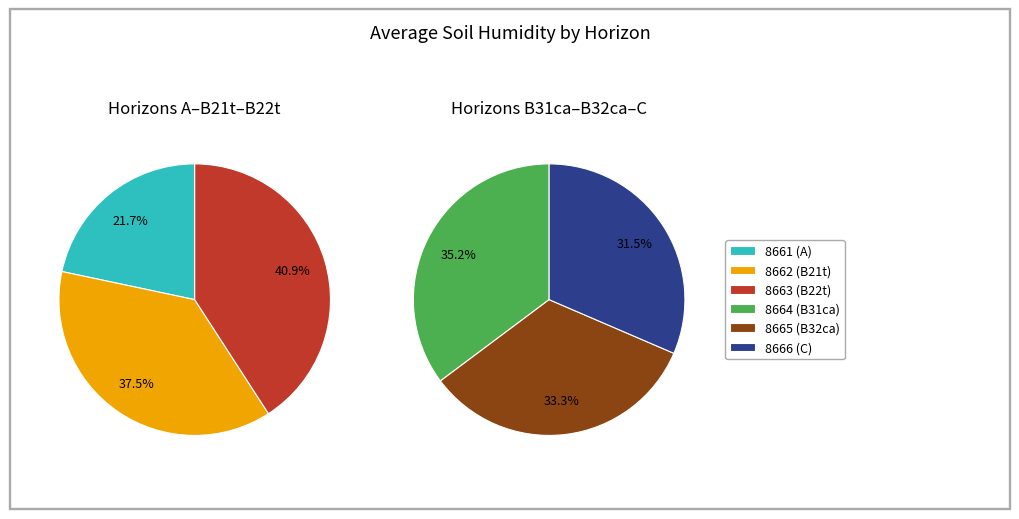

What is the smallest slice in the pie chart?

8661